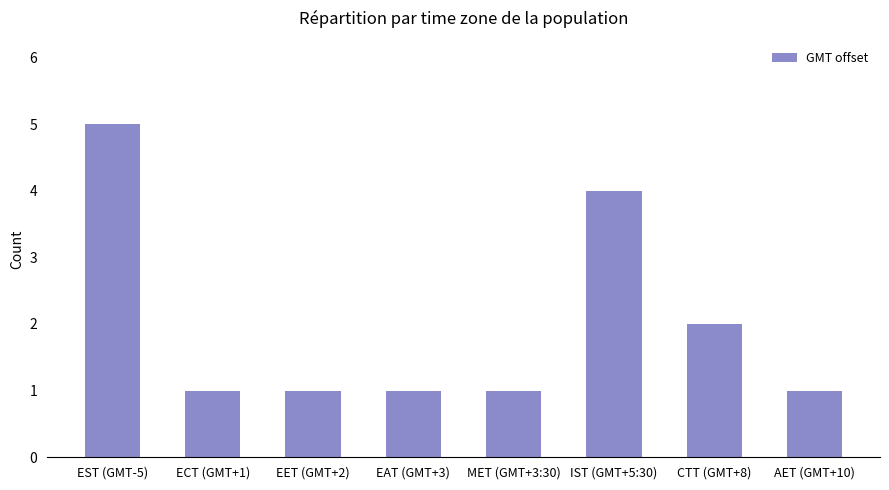

What is the average value?

2